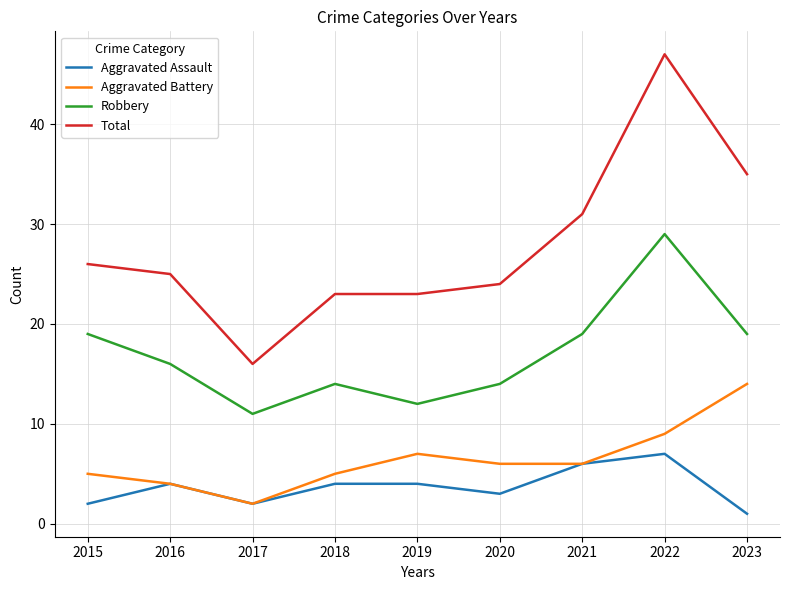

What is the total value across all series at 2019?

46